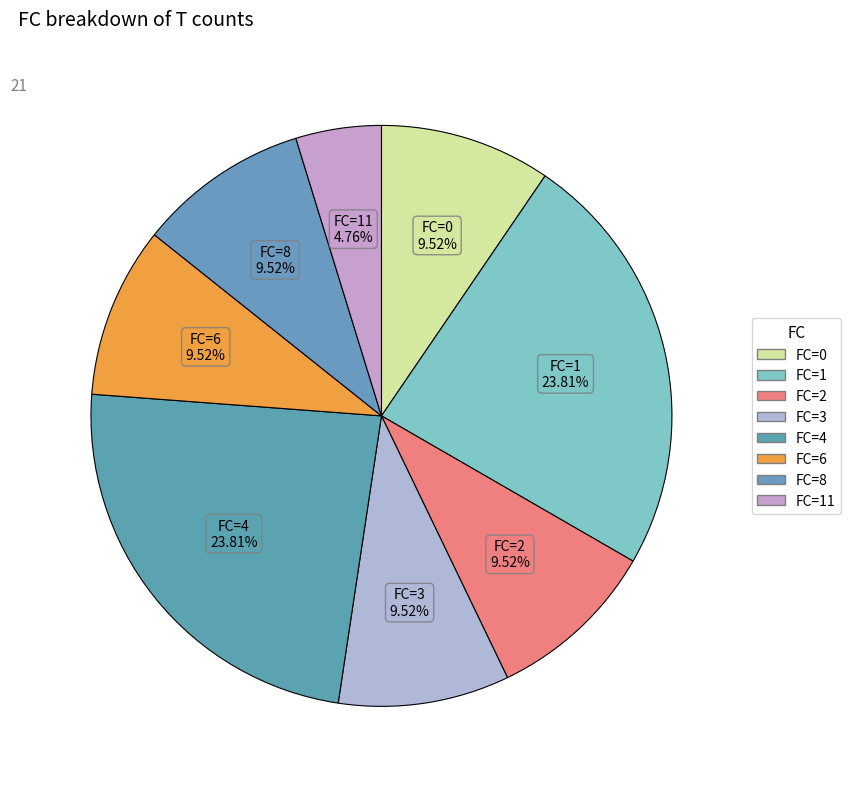

Count the number of slices in the pie.

8